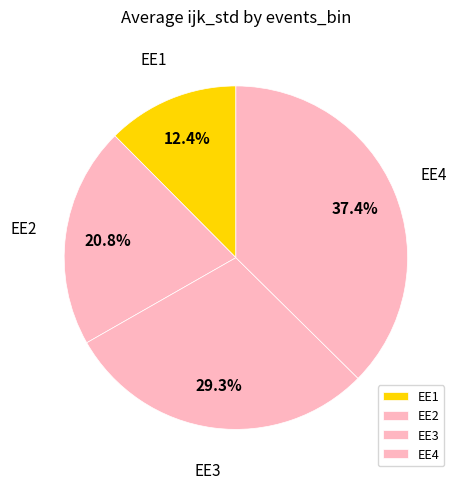

The EE2 slice represents 21% of the pie. True or false?

True